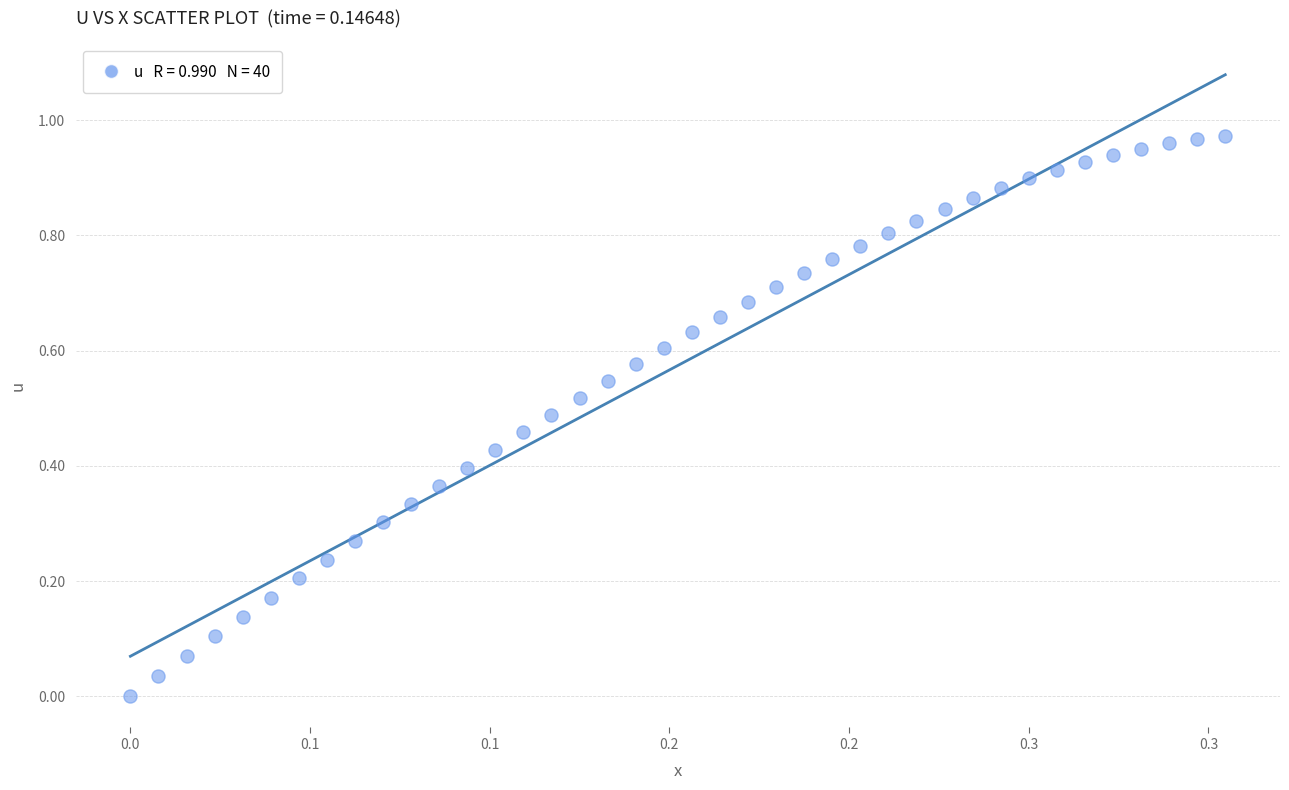

Count the number of points in this scatter plot.

40